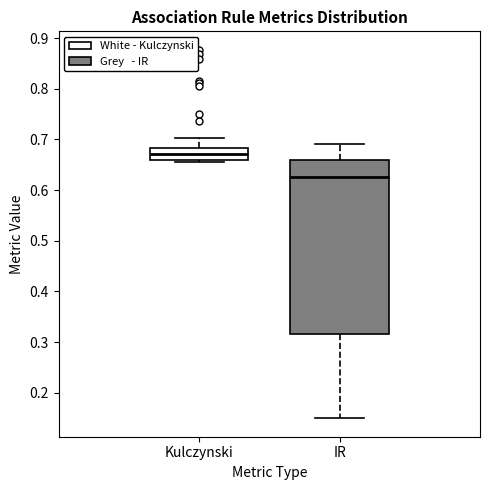

Reading left to right, read every box against the y-axis: the position of its median line, the range the box covers, and the ends of its whiskers. The values are not printed on the chart, so give them approximately, as read against the axis.

Kulczynski: median 0.67, box 0.66 to 0.68, whiskers 0.65 to 0.70
IR: median 0.63, box 0.32 to 0.66, whiskers 0.15 to 0.69